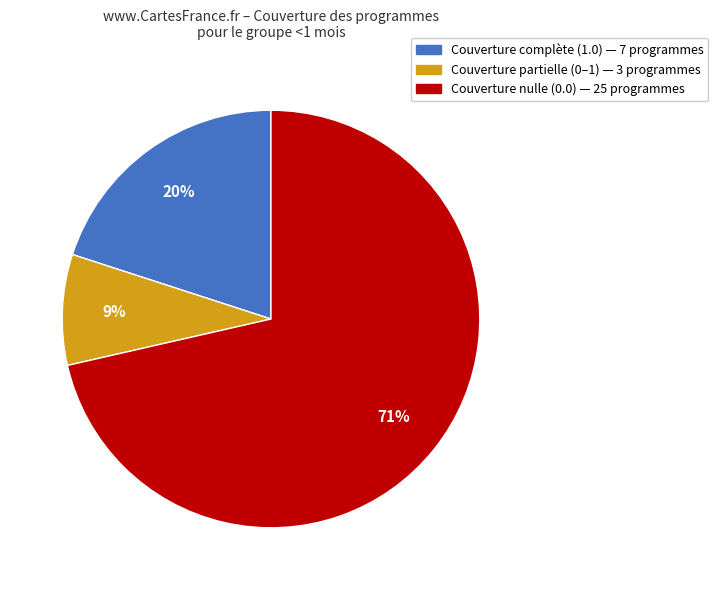

To the nearest percent, what is the average slice percentage?

33%